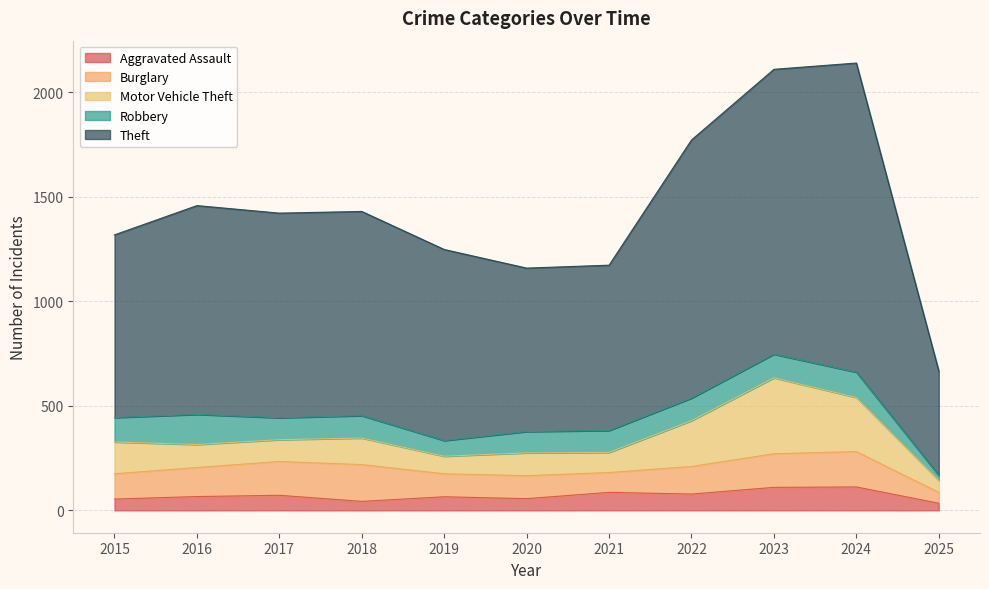

Rank the series by their maximum value, from lowest to highest.

Aggravated Assault, Robbery, Burglary, Motor Vehicle Theft, Theft